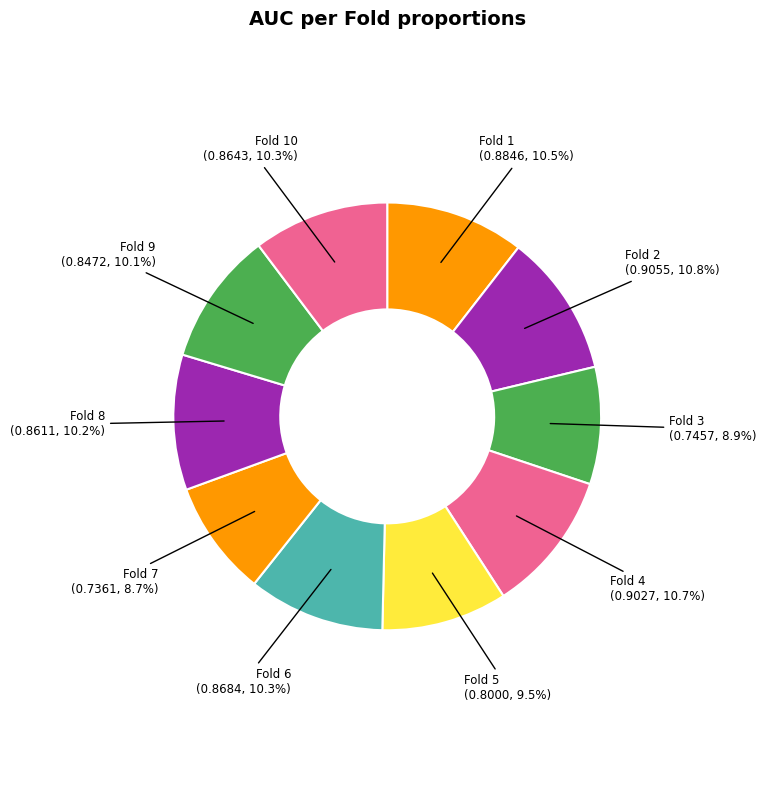

To the nearest percent, what is the difference between the Fold 8 and Fold 2 slice percentages?

1%